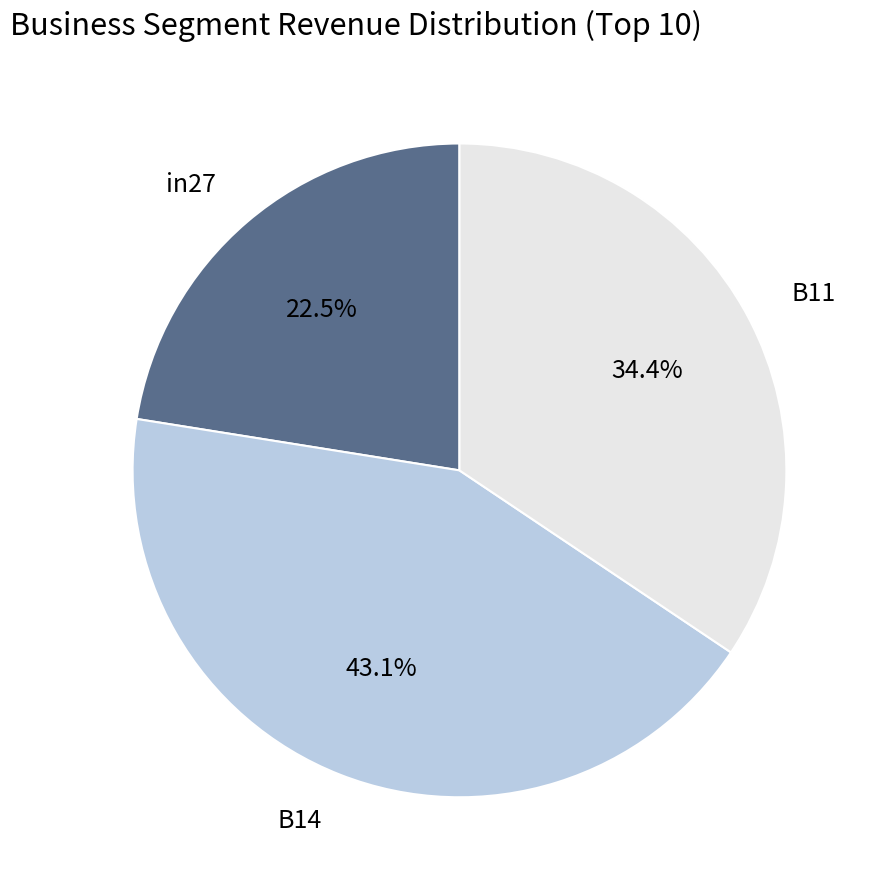

Rank the categories by value from highest to lowest.

B14, B11, in27